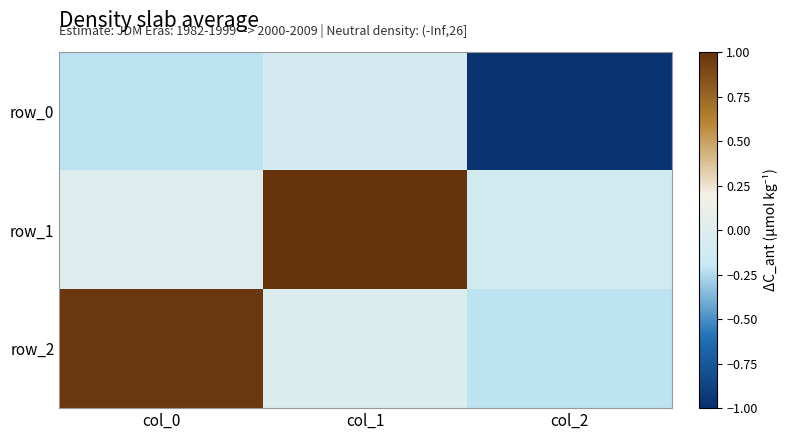

What is the total value across all series at col_1?

0.9